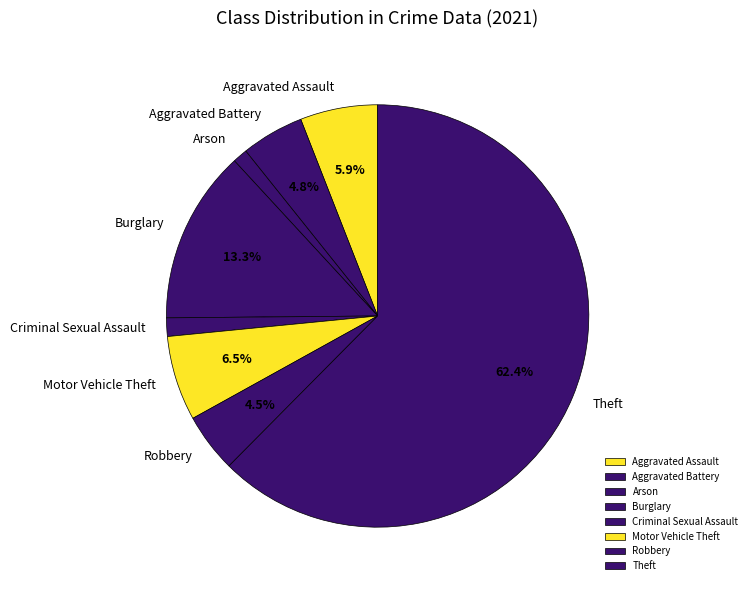

Approximately how many times larger is the value at Aggravated Assault compared to Burglary?

0.4